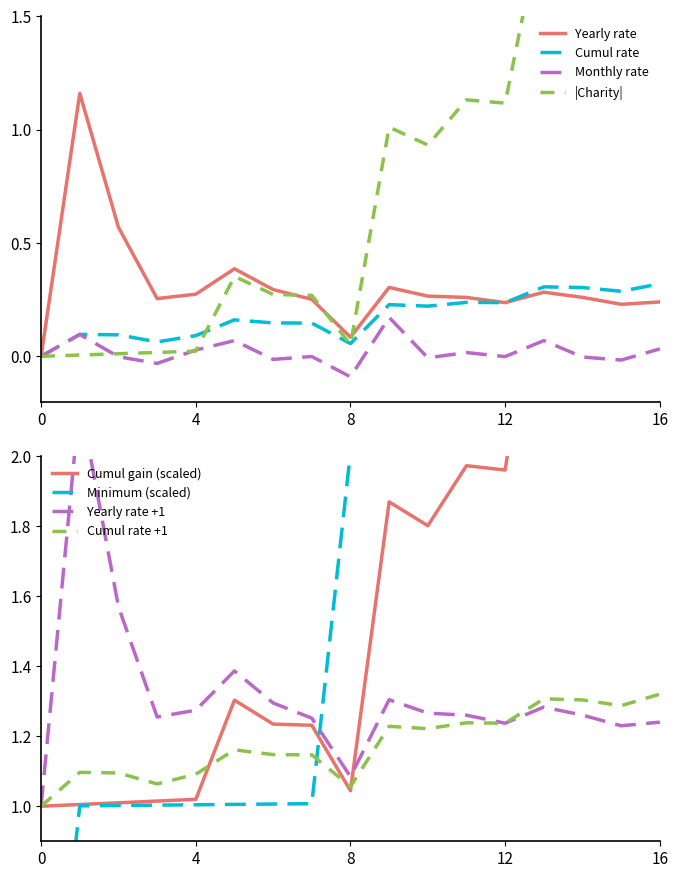

The Cumul rate series shows 0.2 at 0. True or false?

False